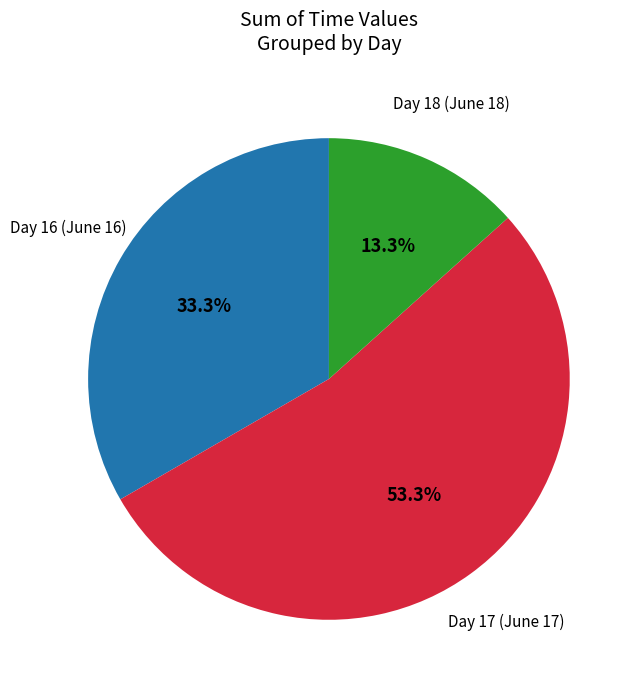

Does any single category account for the majority?

Yes